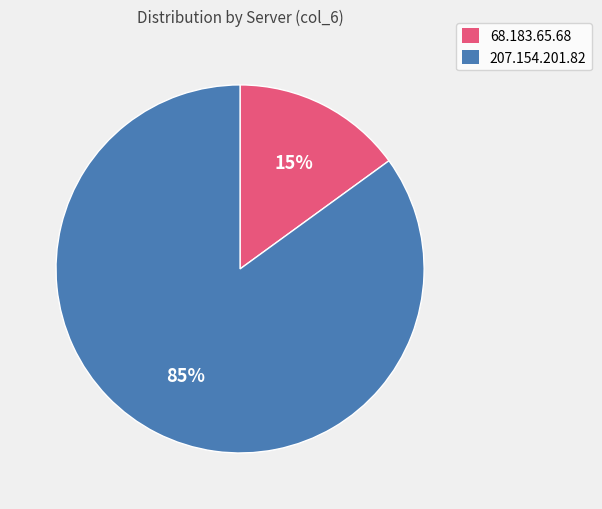

What is the ratio of the value at 68.183.65.68 to the value at 207.154.201.82?

0.2